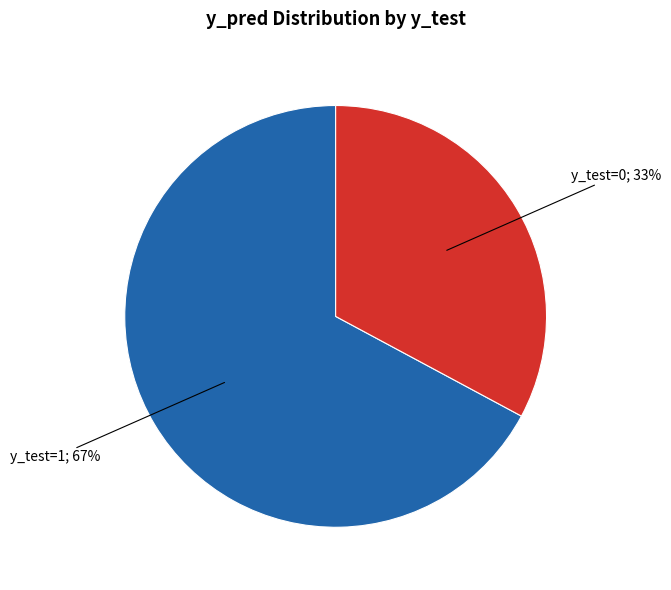

To the nearest percent, what is the difference between the largest and smallest slice percentages?

34%